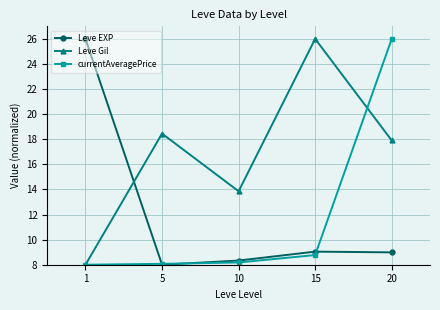

At 10, list the series in order from smallest to largest.

currentAveragePrice, Leve EXP, Leve Gil